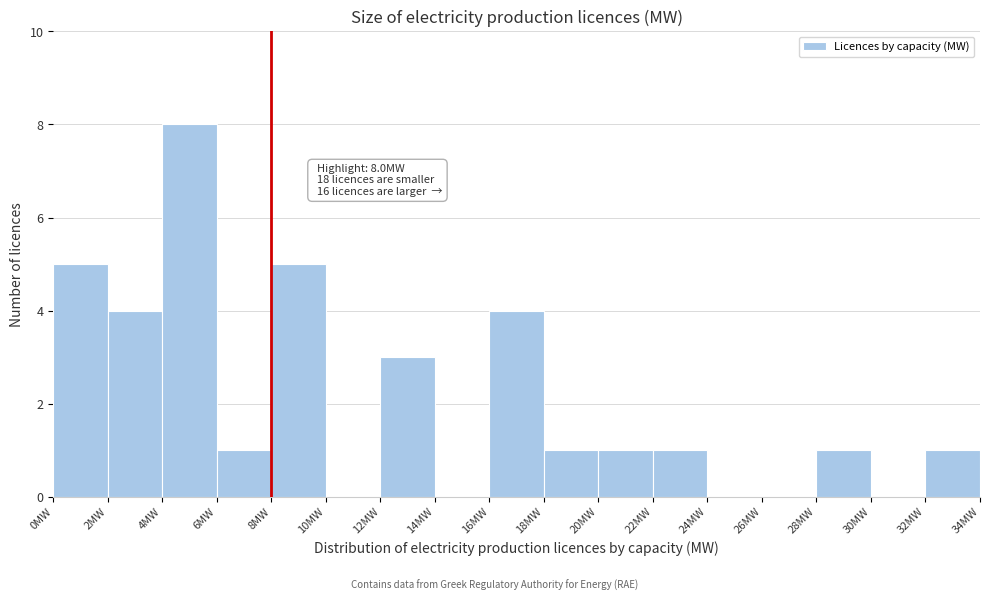

Over which range of the x-axis is the bar tallest?

4 to 6